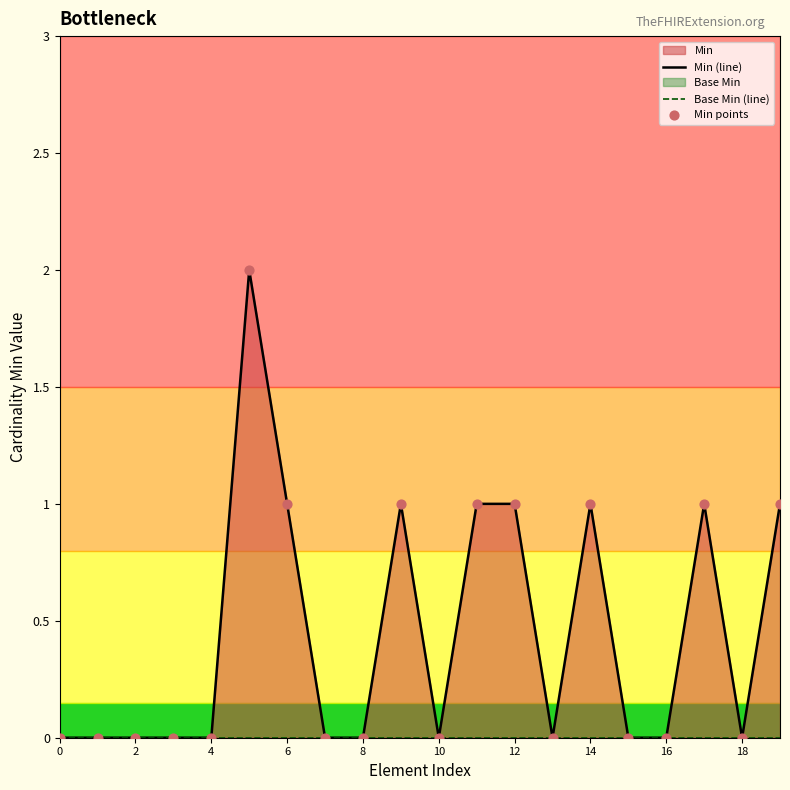

Which series contains the lowest Y value?

Min (line)